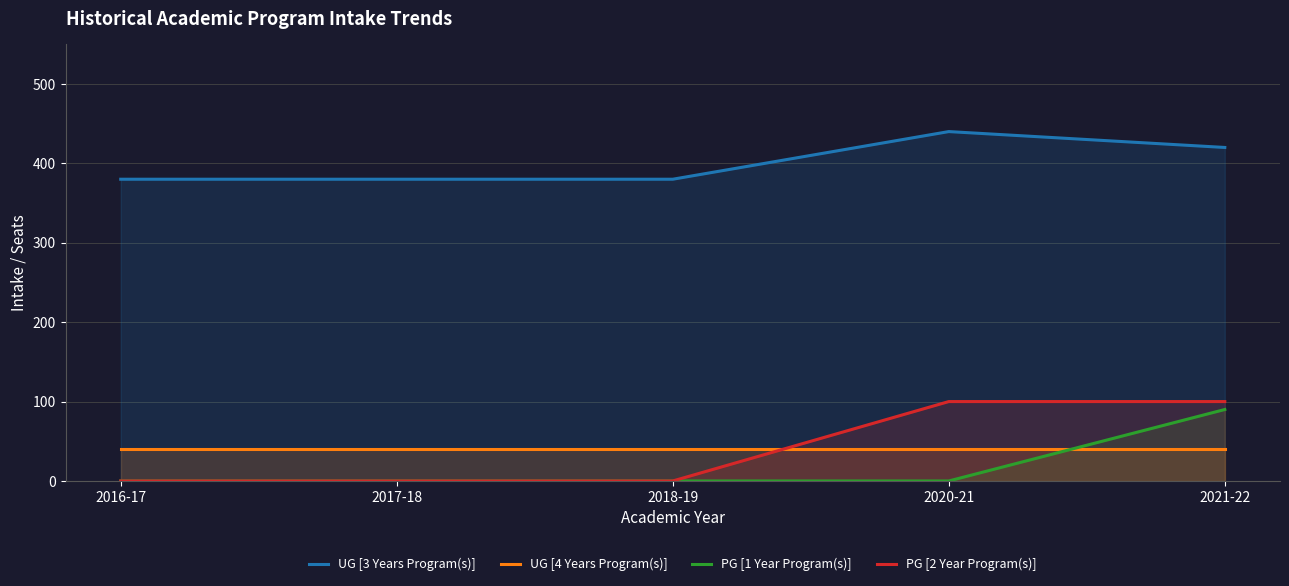

What is the label of the 3rd point from the left?

2018-19